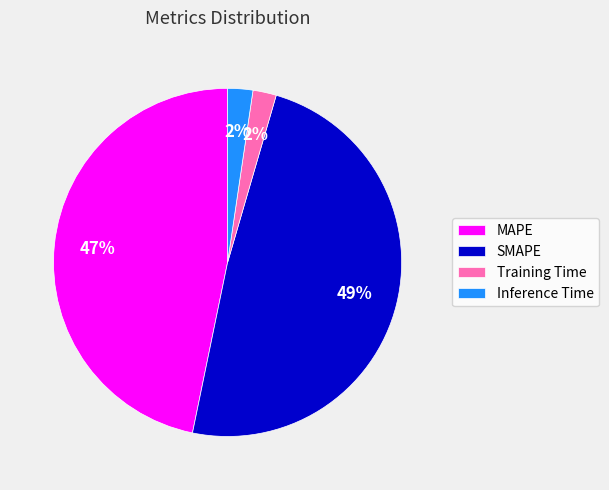

True or false: SMAPE accounts for 49% of the total.

True